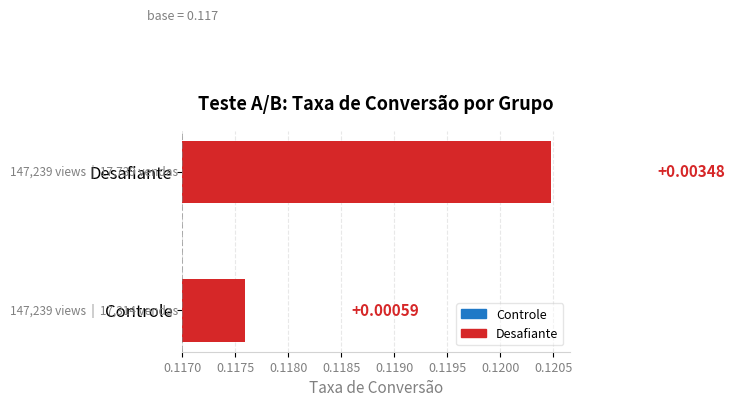

Is it true that the value at Controle is 0.0?

True